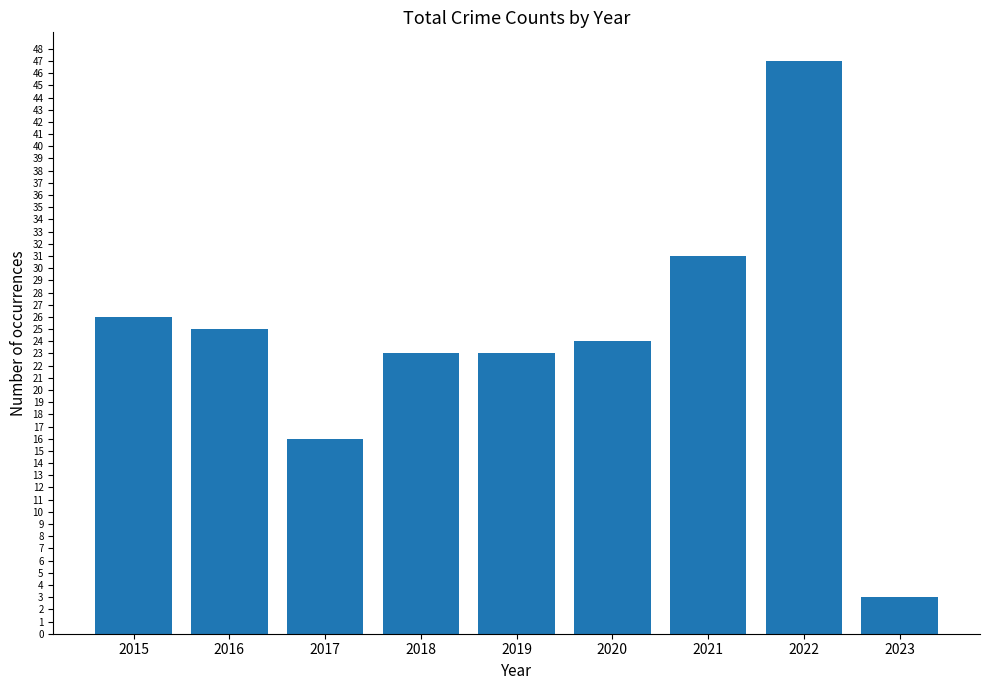

Which label corresponds to the smallest value in the chart?

2023